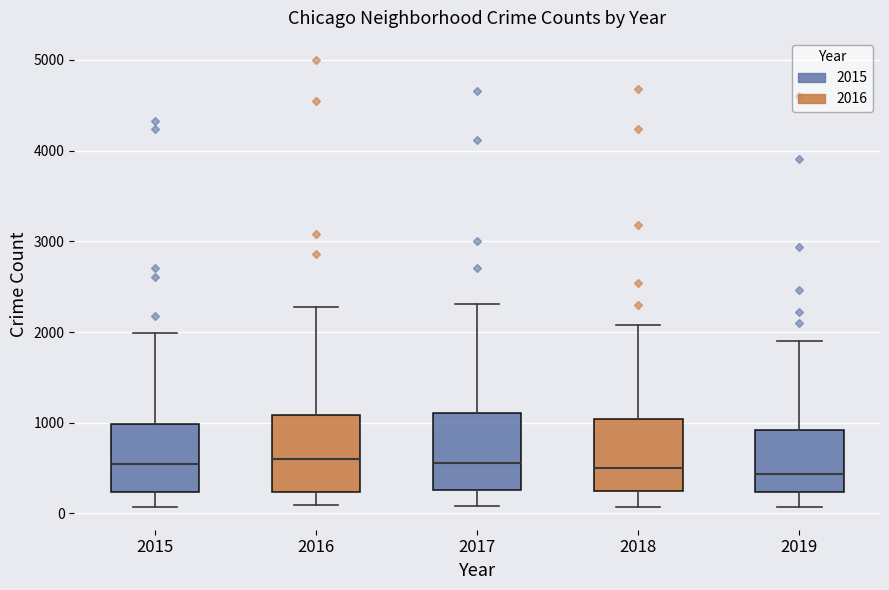

Reading left to right, read every box against the y-axis: the position of its median line, the range the box covers, and the ends of its whiskers. The values are not printed on the chart, so give them approximately, as read against the axis.

2015: median 500, box 200 to 1000, whiskers 100 to 2000
2016: median 600, box 200 to 1100, whiskers 100 to 2300
2017: median 600, box 300 to 1100, whiskers 100 to 2300
2018: median 500, box 200 to 1000, whiskers 100 to 2100
2019: median 400, box 200 to 900, whiskers 100 to 1900